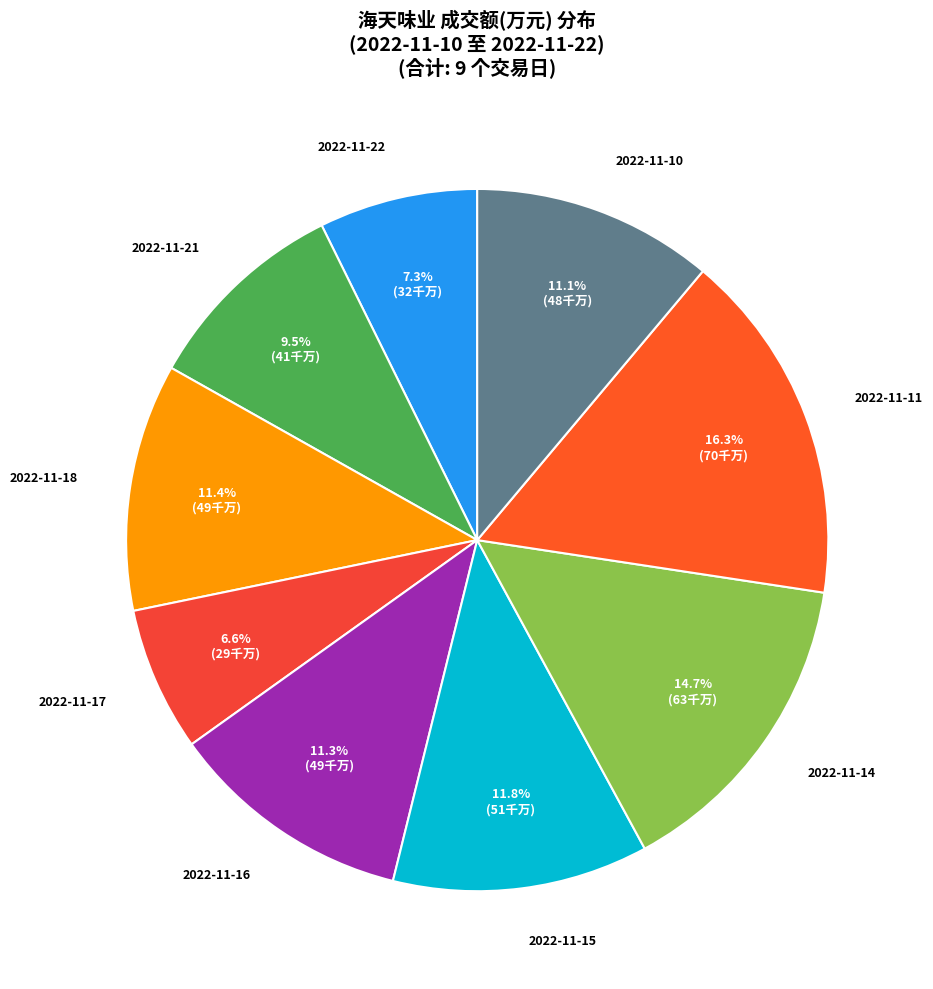

Combined, do 2022-11-21 and 2022-11-10 account for over 50%?

No